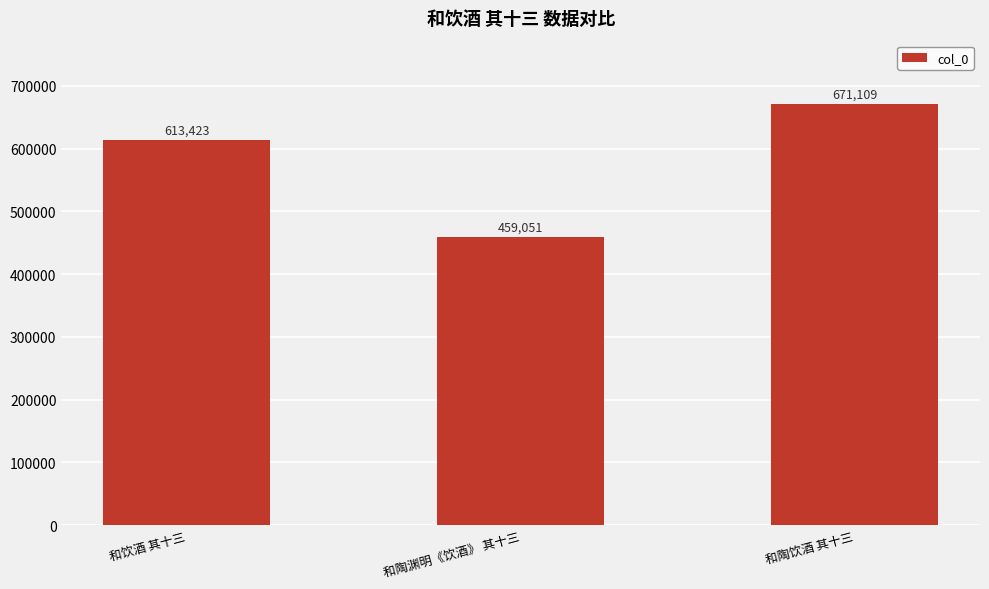

What is the value of the 2nd bar from the left?

459051